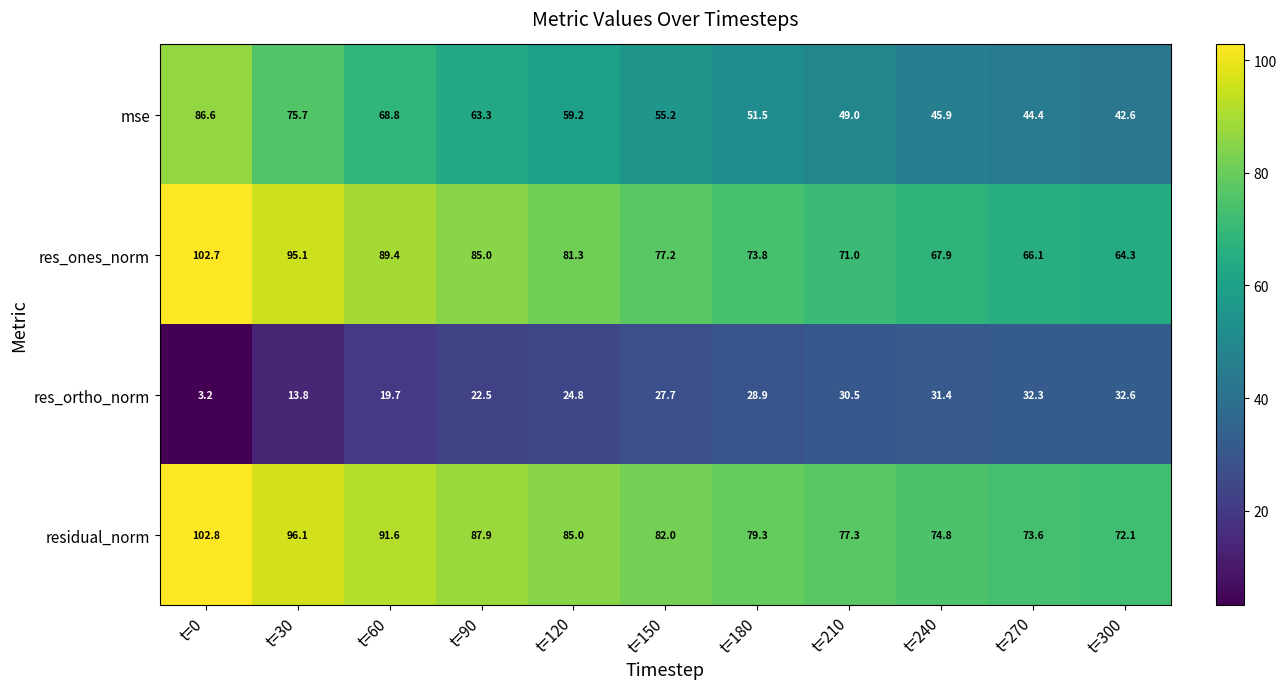

What is the total value across all series at t=90?

258.7